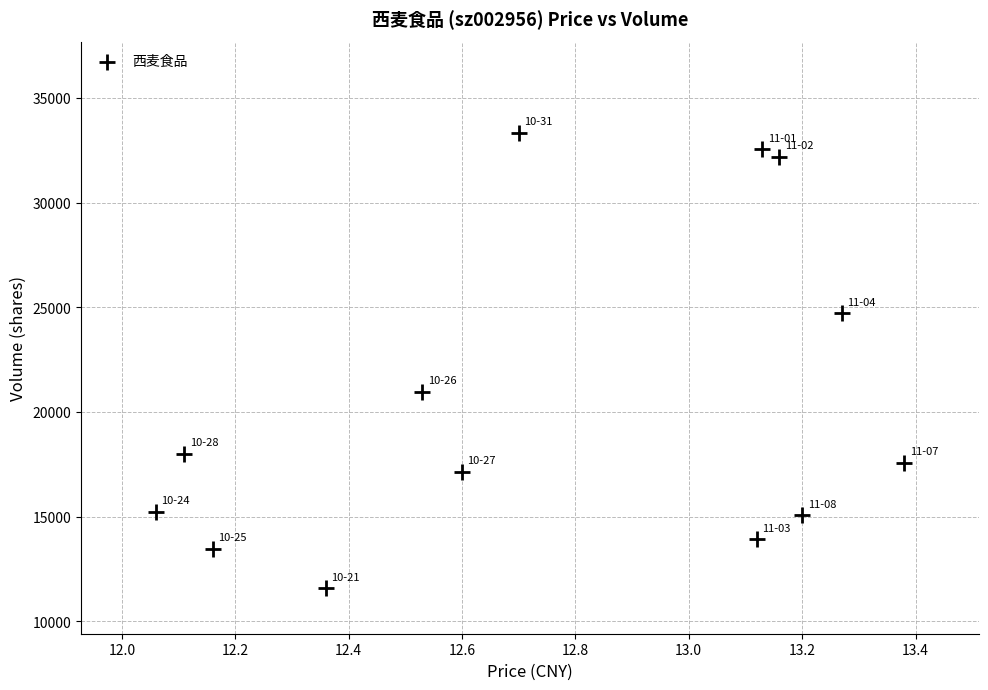

What Y value in the scatter plot is closest to 22459?

20954